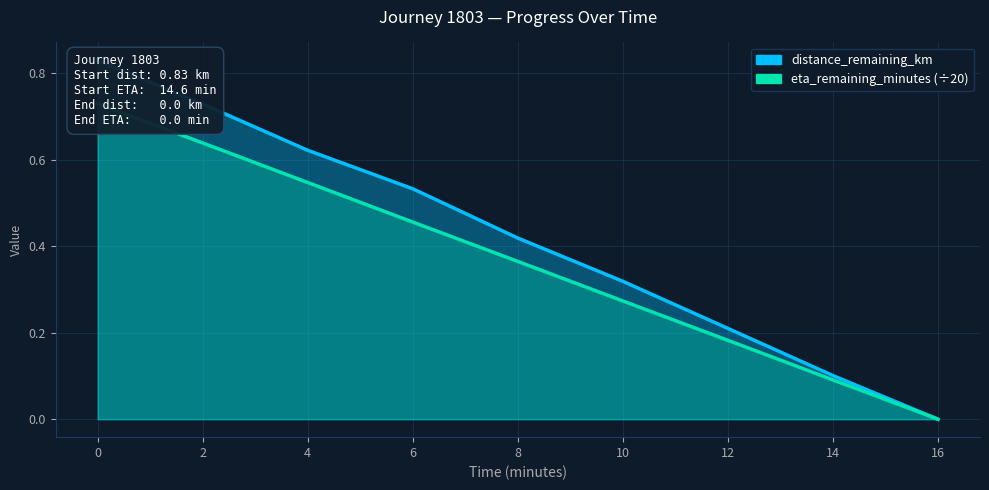

Which series has the largest range (max minus min)?

distance_remaining_km